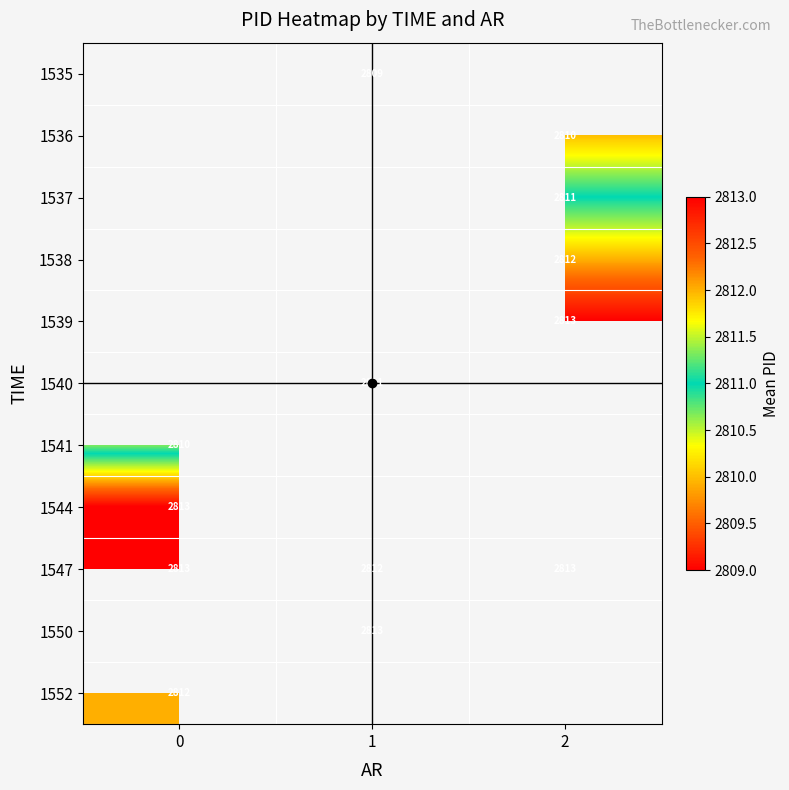

Rank the series by their maximum value, from lowest to highest.

1535, 1536, 1537, 1538, 1539, 1540, 1541, 1544, 1547, 1550, 1552